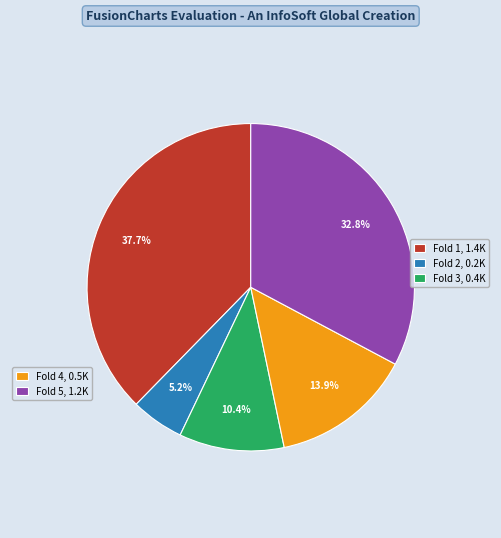

Is there any slice that represents more than half of the pie?

No